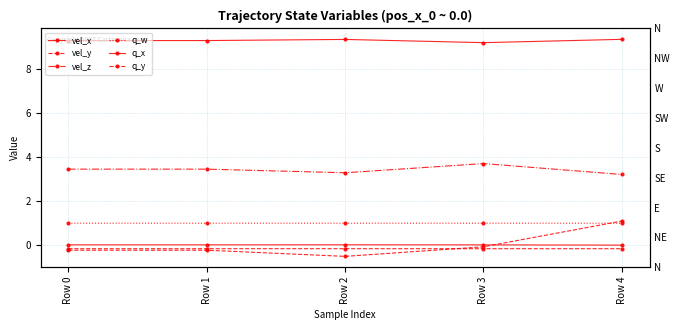

Reading right to left, transcribe all the data shown in this chart.

vel_x: 9.3	9.2	9.3	9.3	9.3
vel_y: 1.1	-0.1	-0.5	-0.2	-0.2
vel_z: 3.2	3.7	3.3	3.4	3.4
q_w: 1.0	1.0	1.0	1.0	1.0
q_x: -0.0	-0.0	0.0	-0.0	-0.0
q_y: -0.2	-0.2	-0.2	-0.2	-0.2